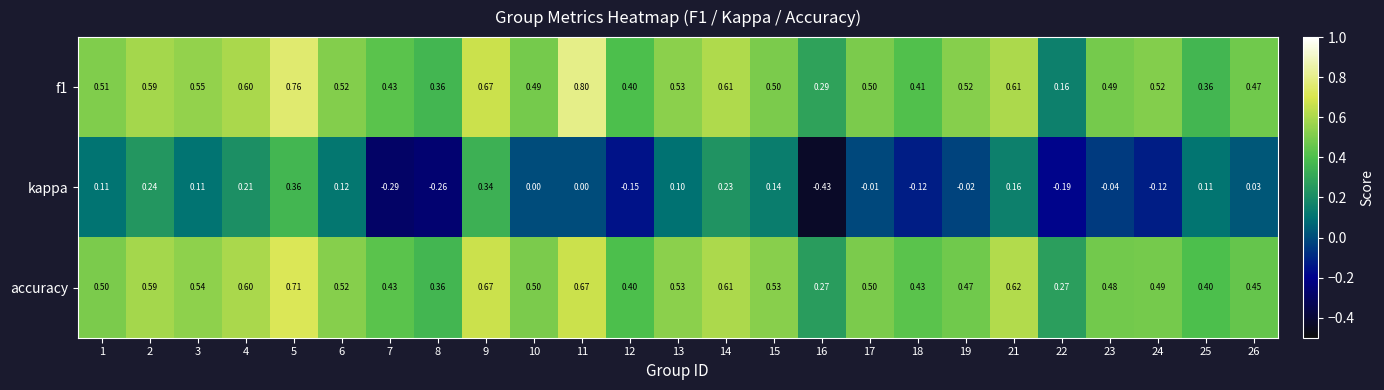

Is the value of kappa at 11 greater than the value of f1 at 7?

No